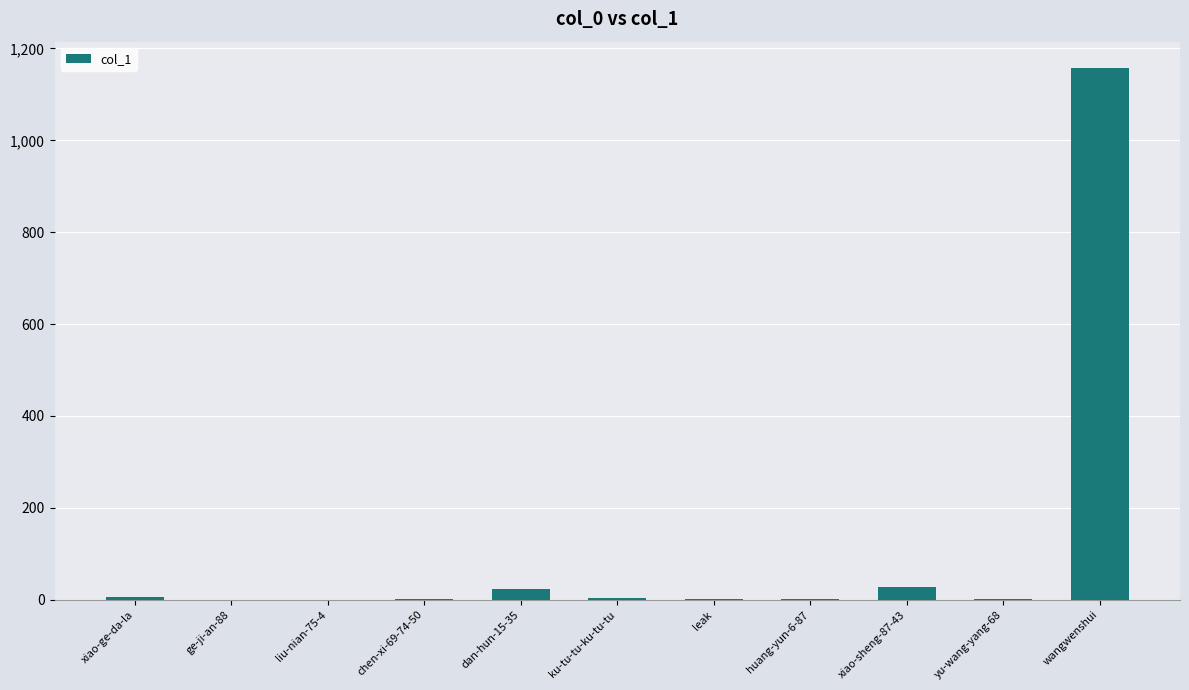

What is the sum of all values?

1224